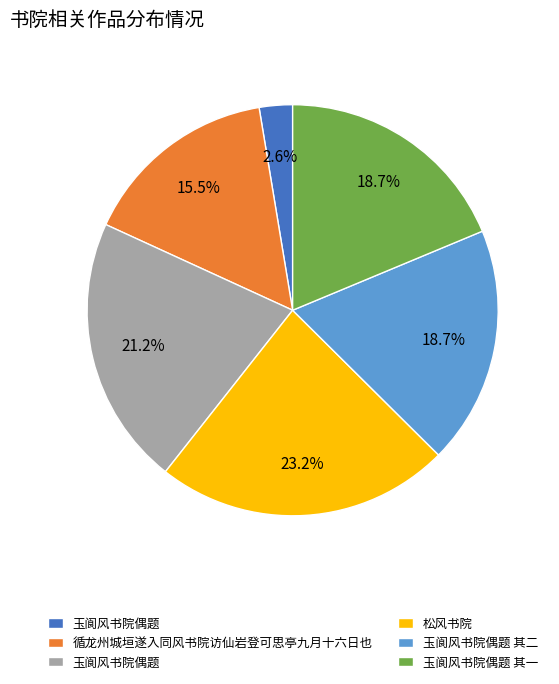

Is there a majority slice in this chart?

No